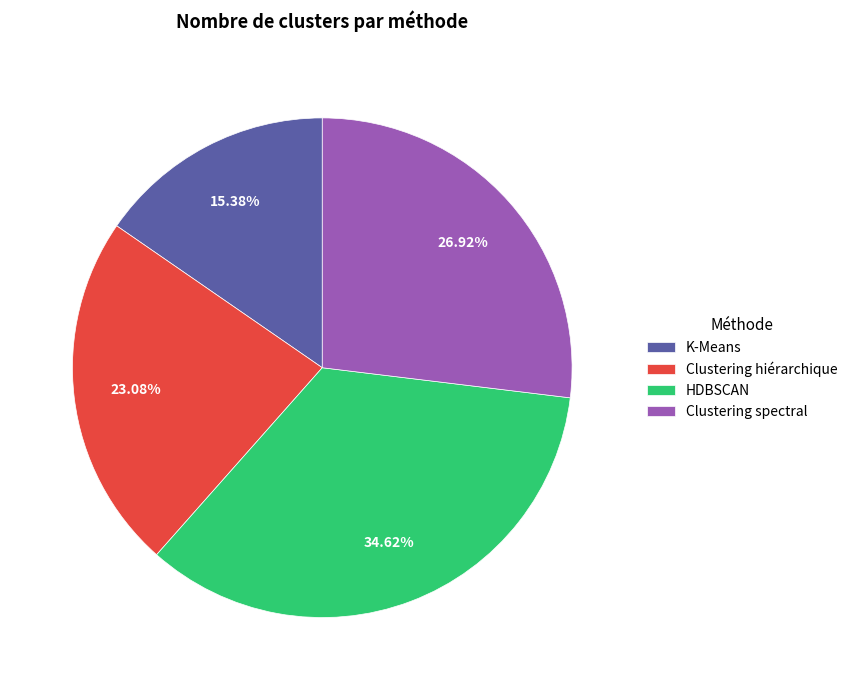

Does Clustering spectral account for over 50% of the chart?

No